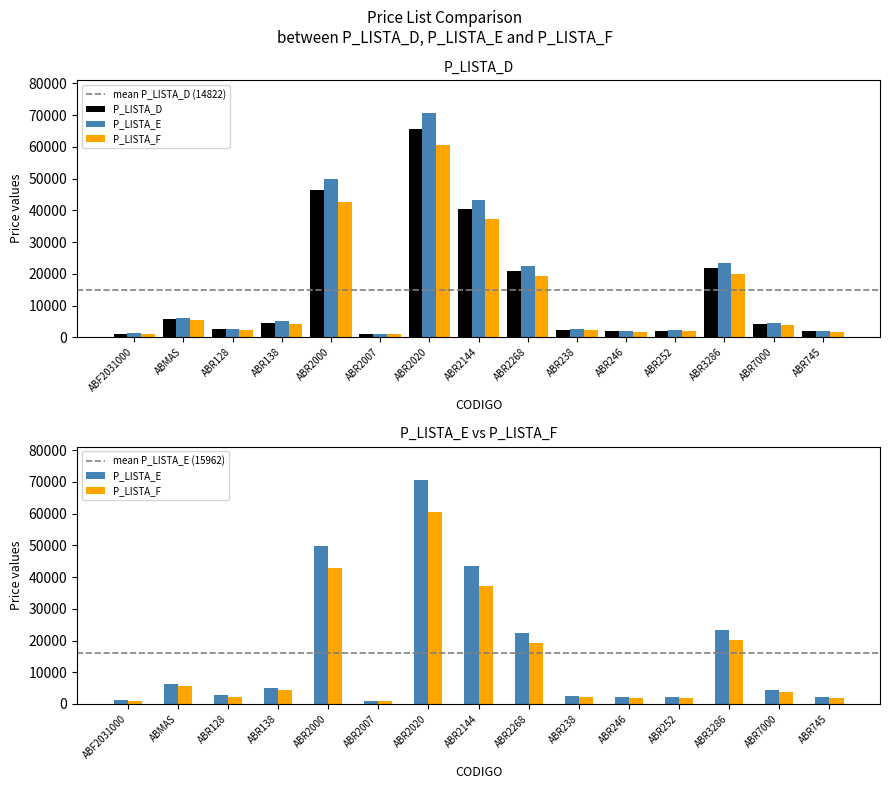

At which label is P_LISTA_F closest to 30672?

ABR2144